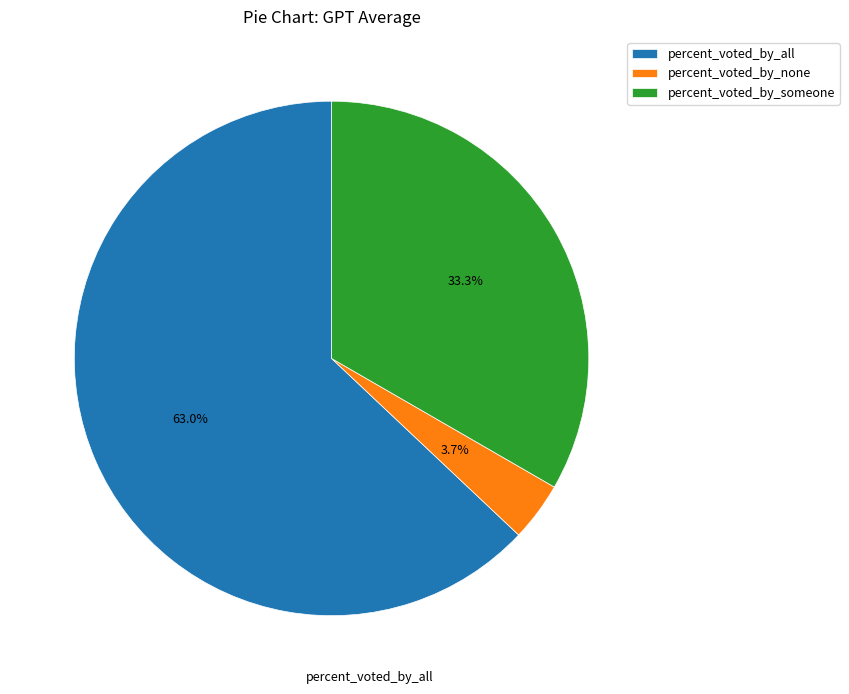

Rank the categories by value from lowest to highest.

percent_voted_by_none, percent_voted_by_someone, percent_voted_by_all